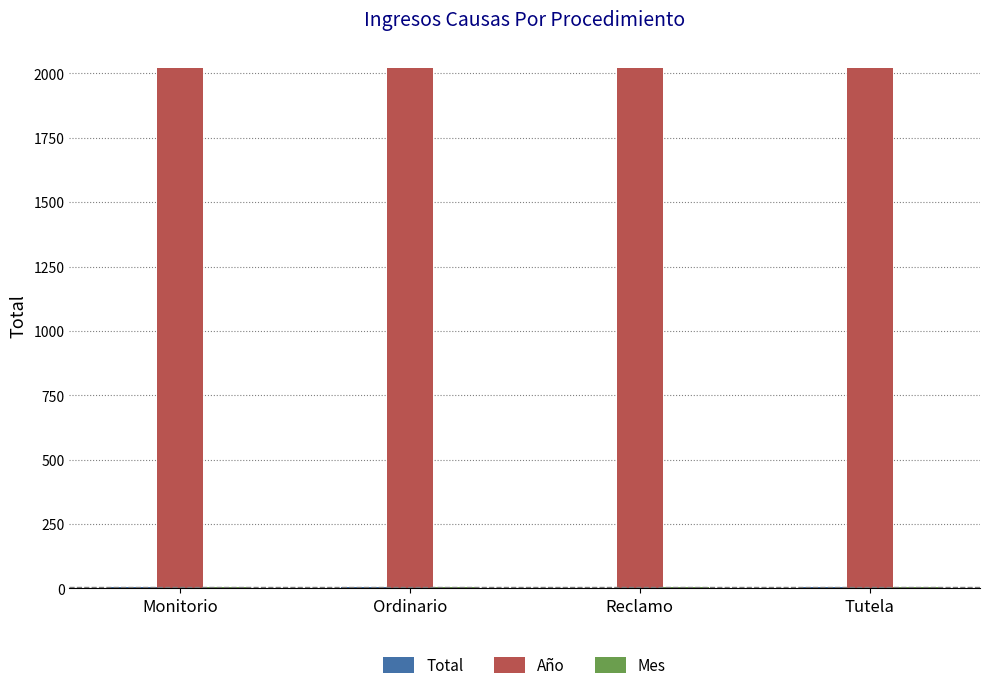

What is the maximum value shown in the chart?

2021